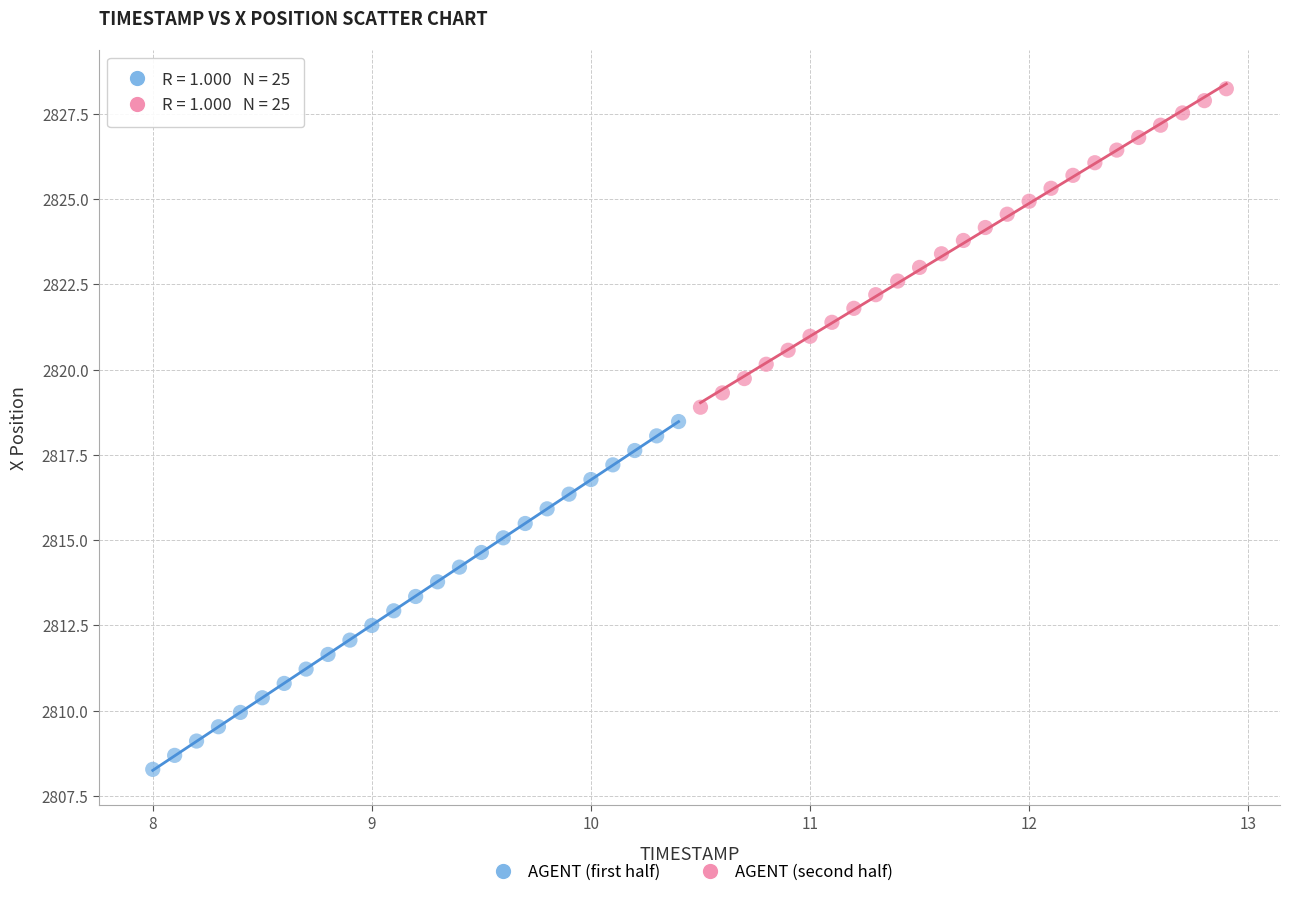

Which series contains the lowest Y value?

AGENT (first half)